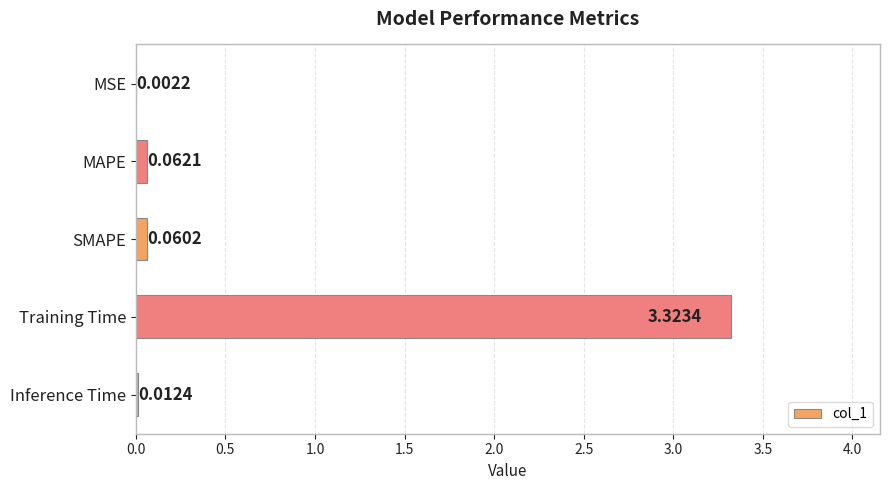

At which category does the chart reach its peak across all series?

Training Time